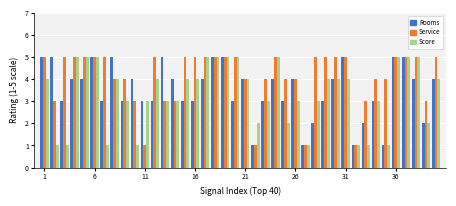

Which series has the largest total across all categories?

Service